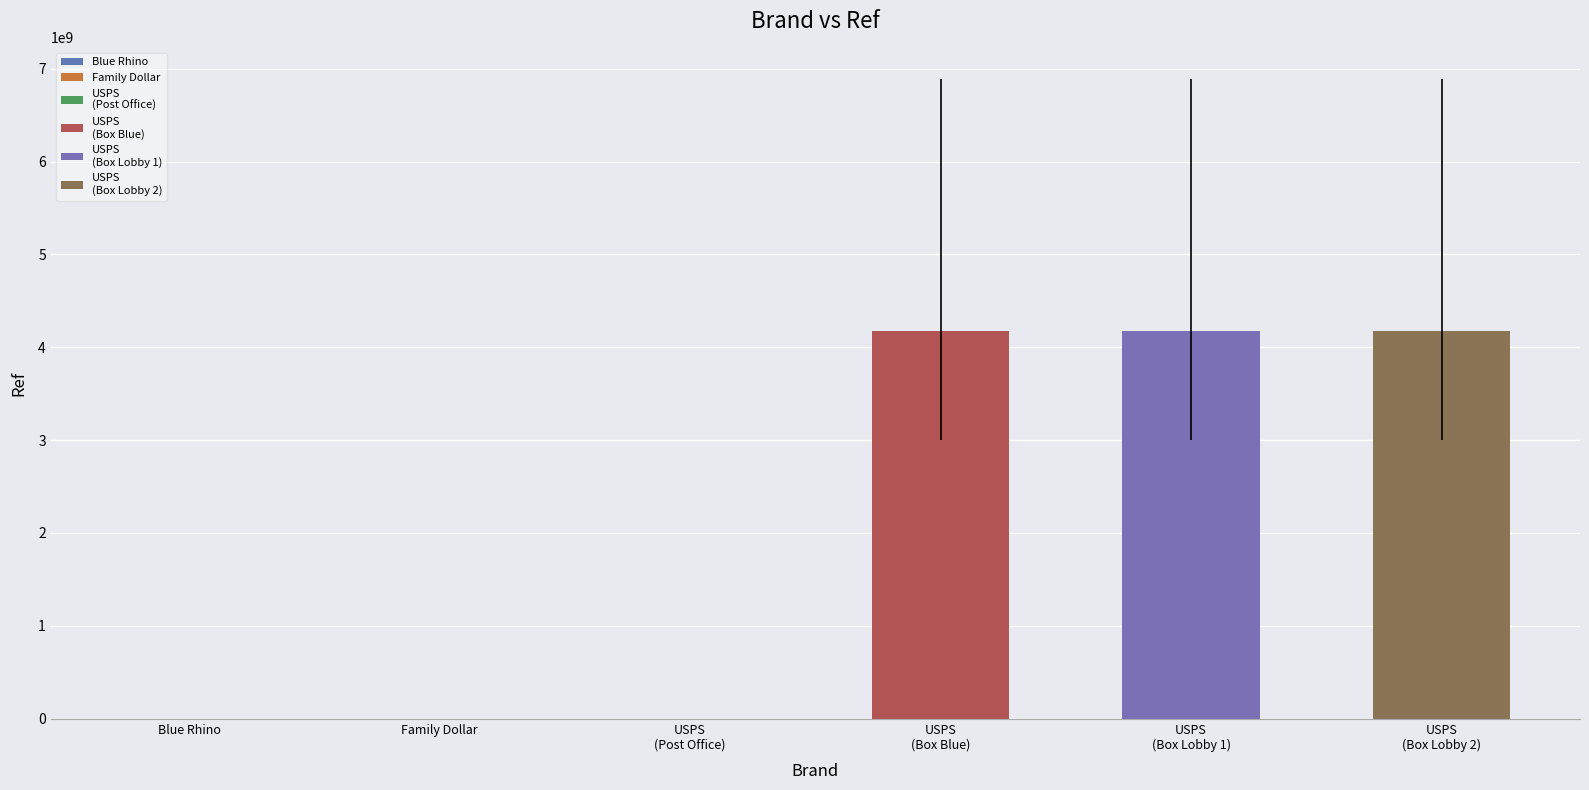

What is the maximum value shown in the chart?

4172700003